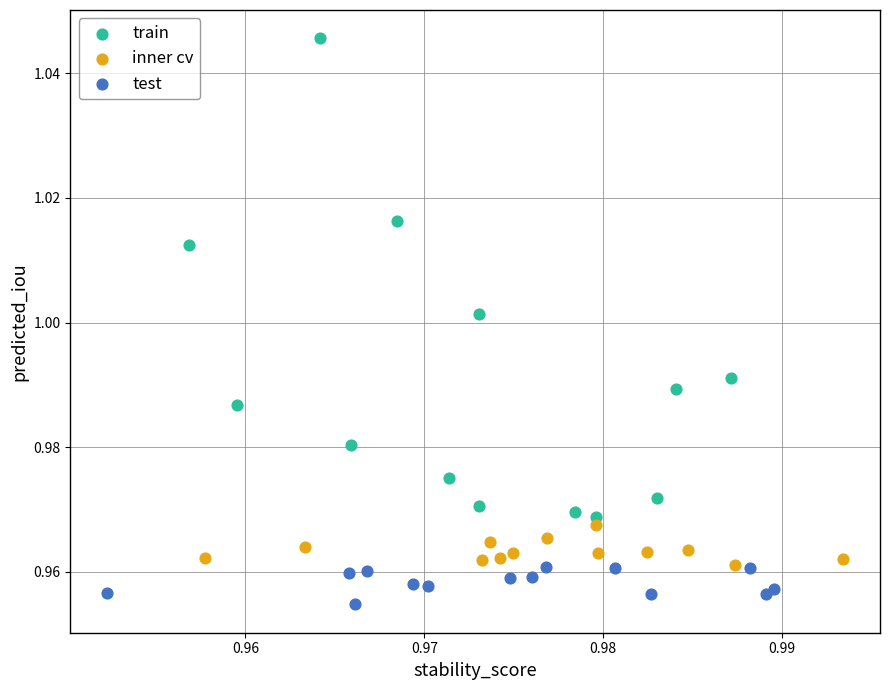

Which series reaches the minimum Y coordinate?

test